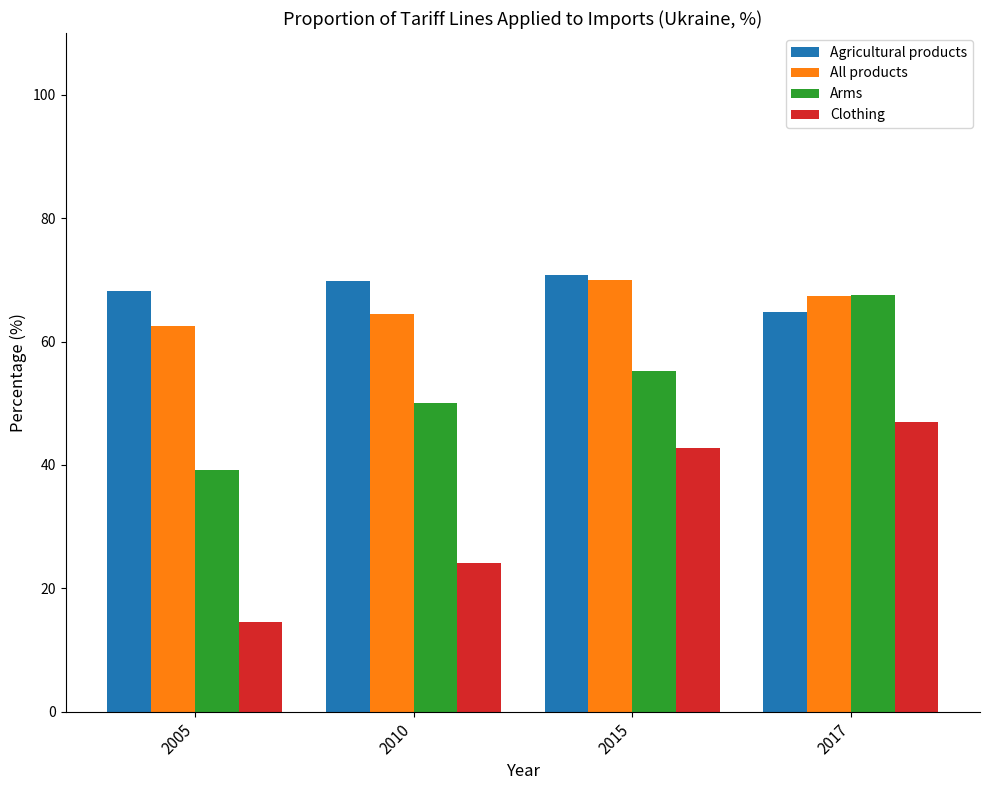

What is the difference between the Agricultural products values at 2017 and 2015?

6.0